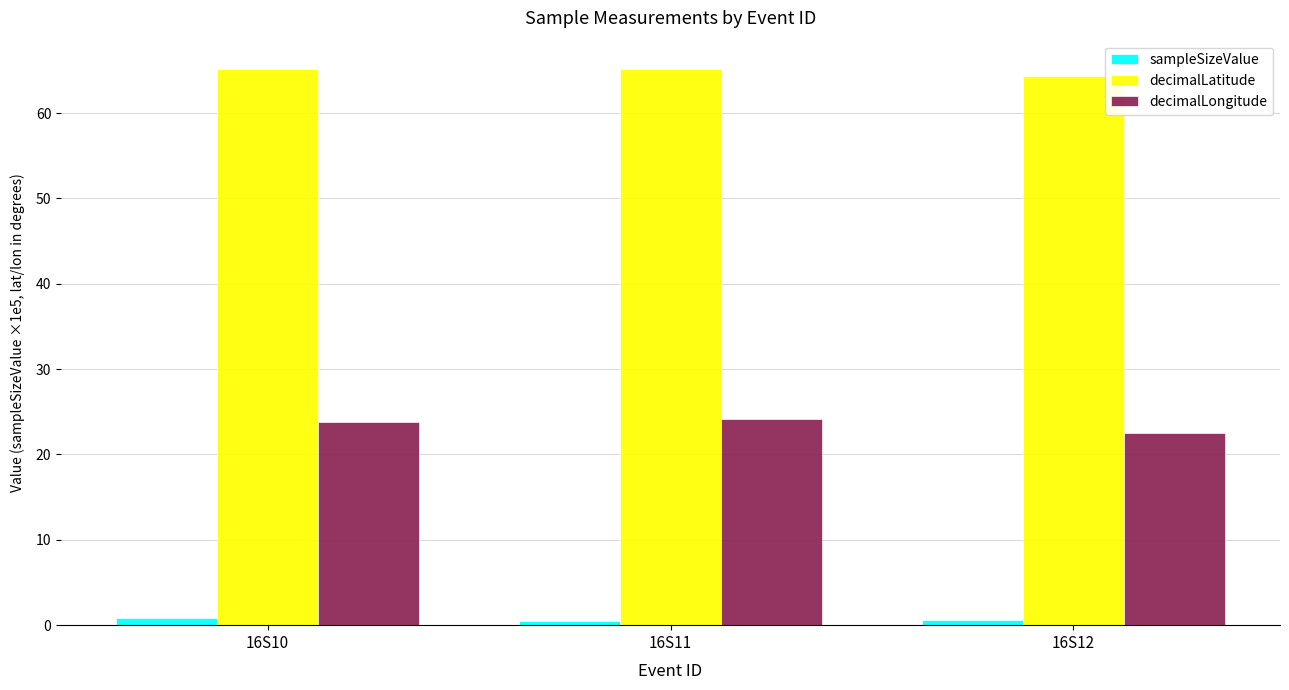

True or false: sampleSizeValue has a value of 0.6 at 16S12.

True